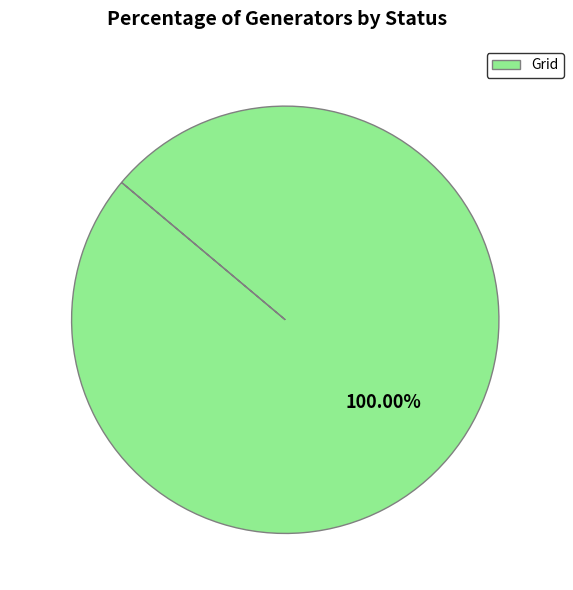

Which category accounts for the majority?

Grid